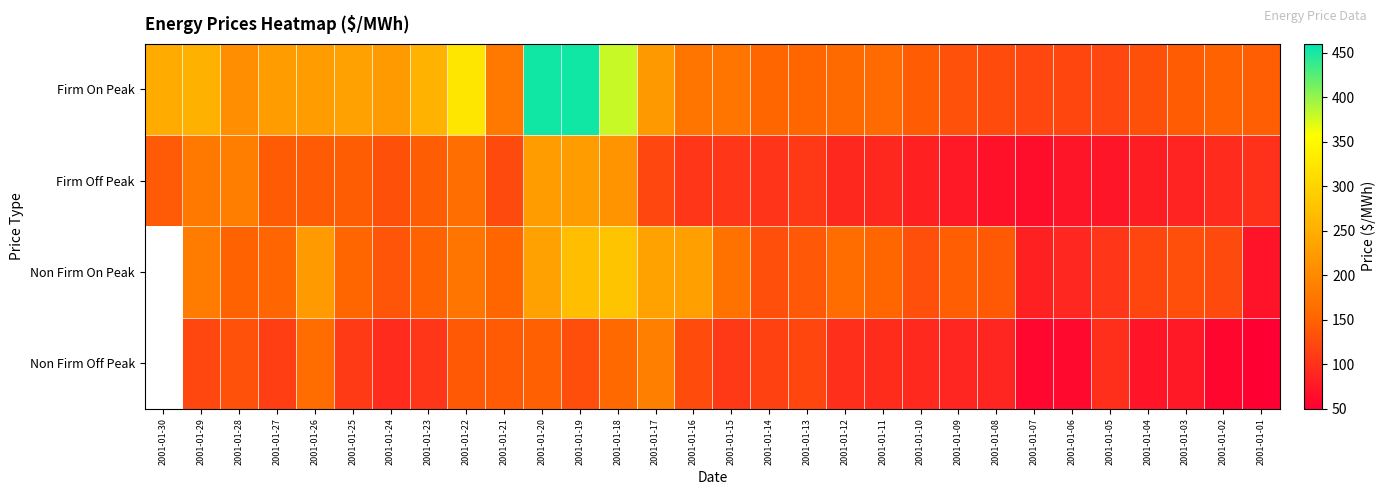

What is the spread (max minus min) of values at 2001-01-07?

63.2